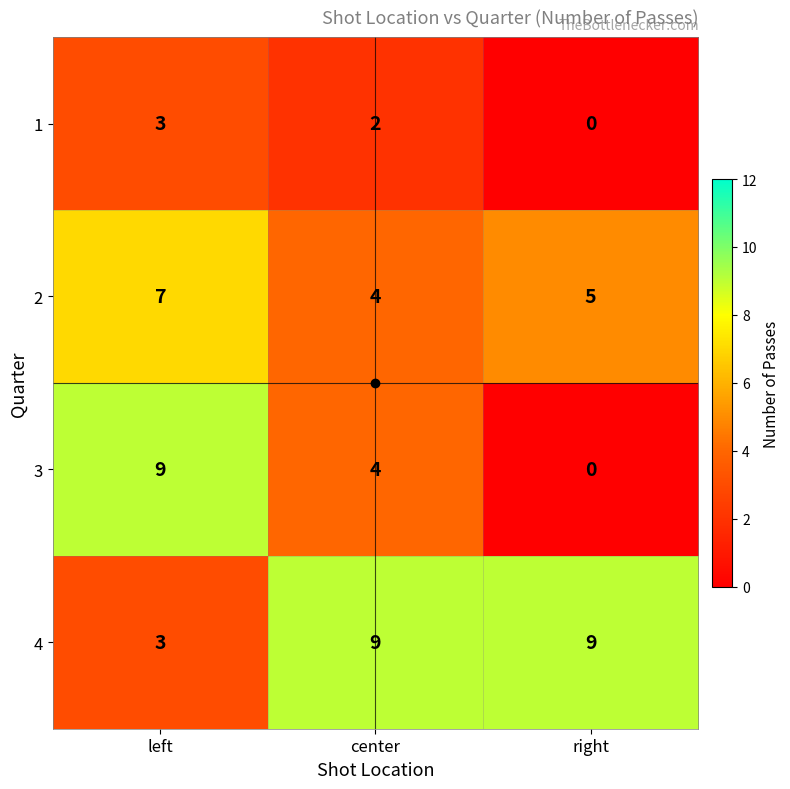

Rank the categories by 3 value from lowest to highest.

right, center, left